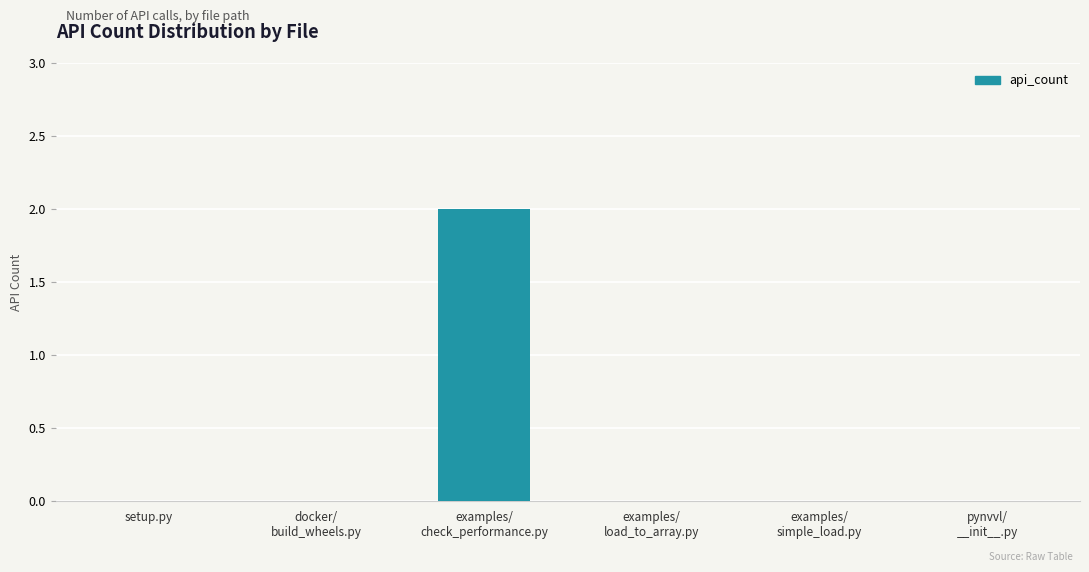

Count the values in the range 0 to 1.

5